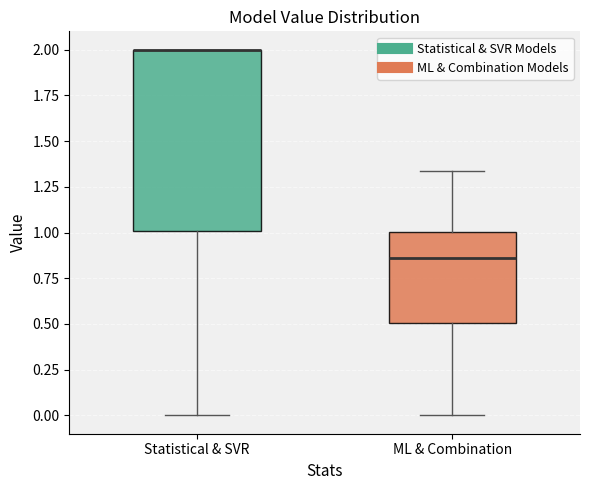

Where is the upper edge of the box for Statistical & SVR on the y-axis? The values are not printed on the chart, so give them approximately, as read against the axis.

2.00